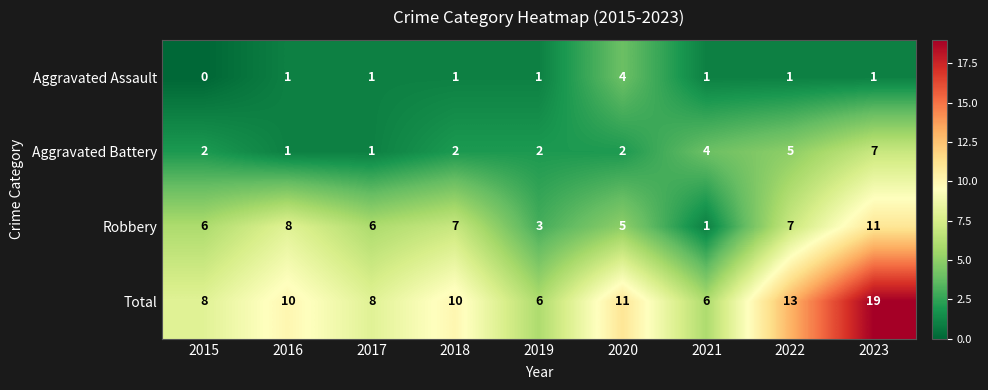

Read the Aggravated Assault value at 2020.

4